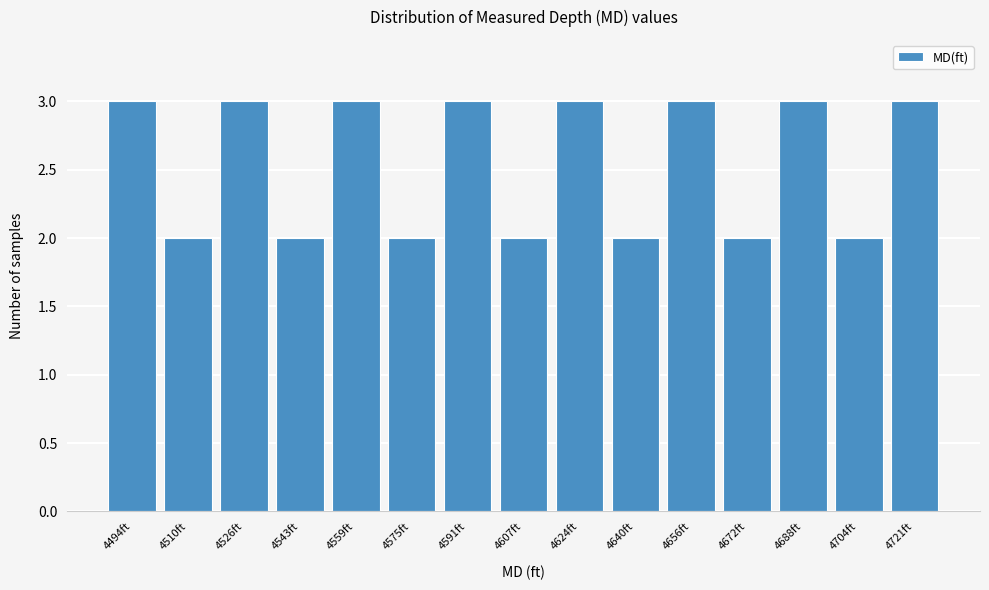

Reading right to left, transcribe all the data shown in this chart.

4721ft=3	4704ft=2	4688ft=3	4672ft=2	4656ft=3	4640ft=2	4624ft=3	4607ft=2	4591ft=3	4575ft=2	4559ft=3	4543ft=2	4526ft=3	4510ft=2	4494ft=3